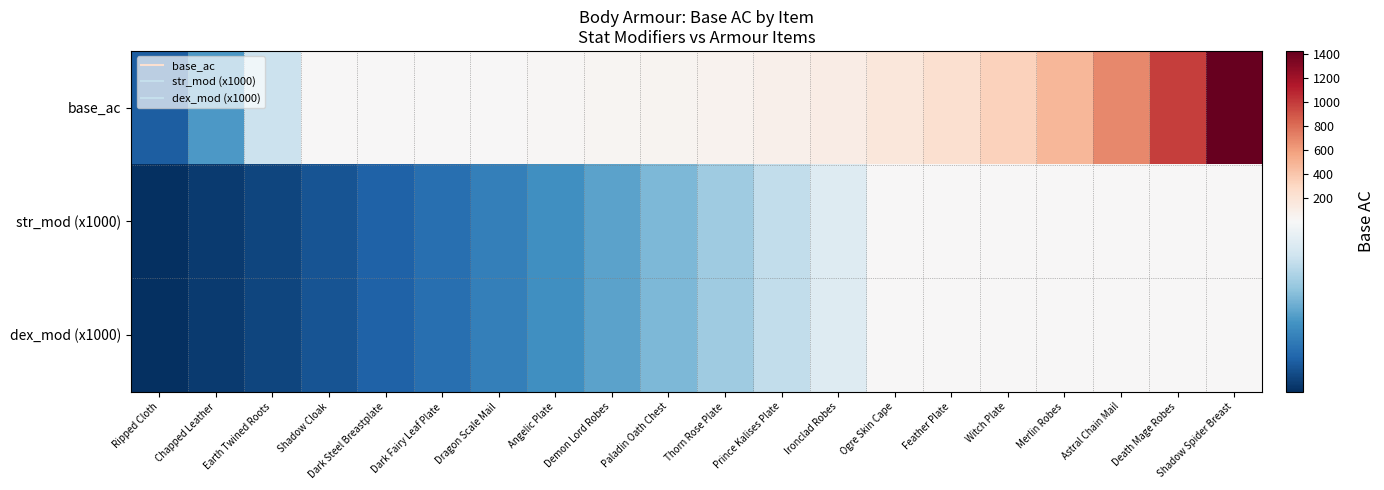

What is the greatest value displayed?

1422.0